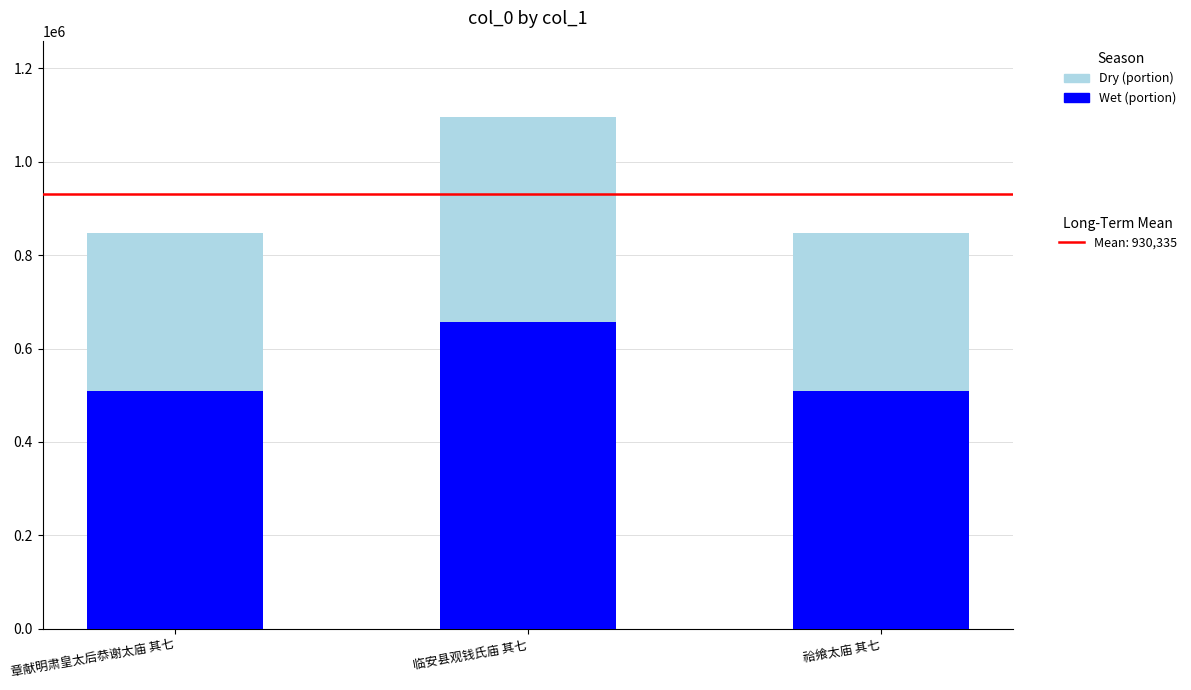

How many bars are there in each group?

2